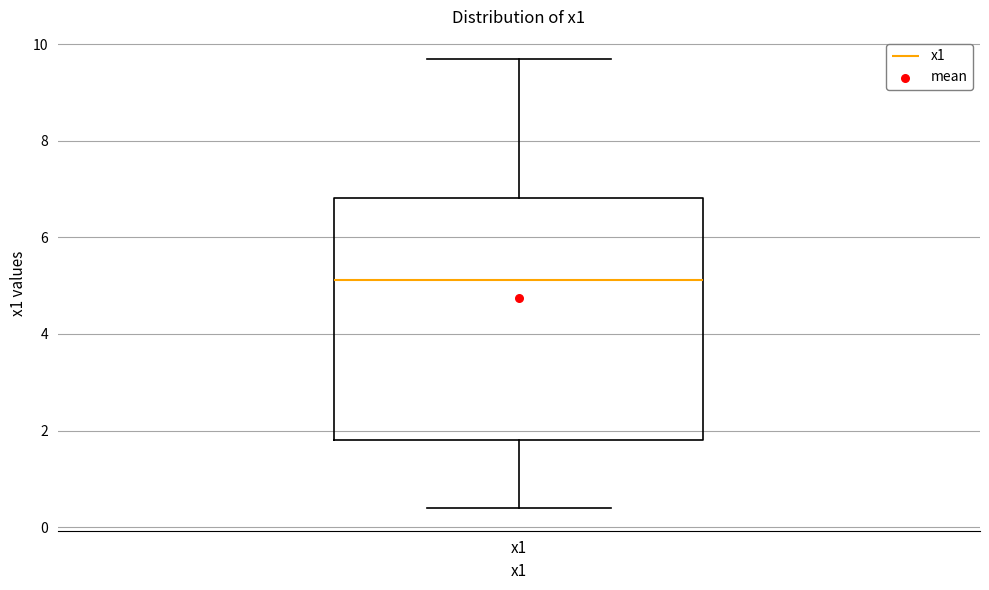

Read this box plot against the y-axis: the position of the median line, the range covered by the box, and the ends of both whiskers. The values are not printed on the chart, so give them approximately, as read against the axis.

median 5.2, box 1.8 to 6.8, whiskers 0.4 to 9.6